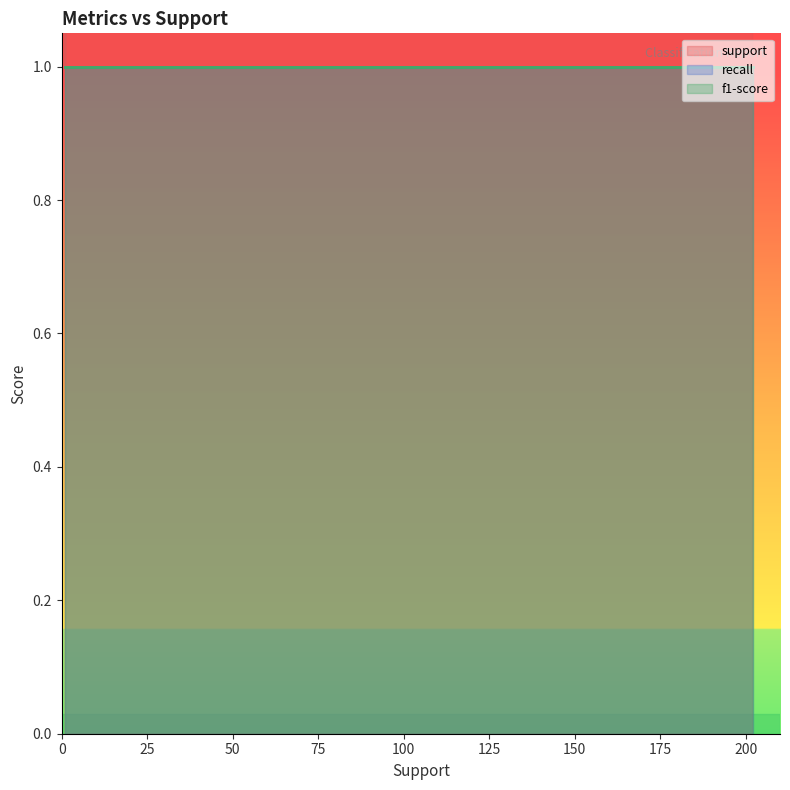

At accuracy, list the series in order from smallest to largest.

support, recall, f1-score